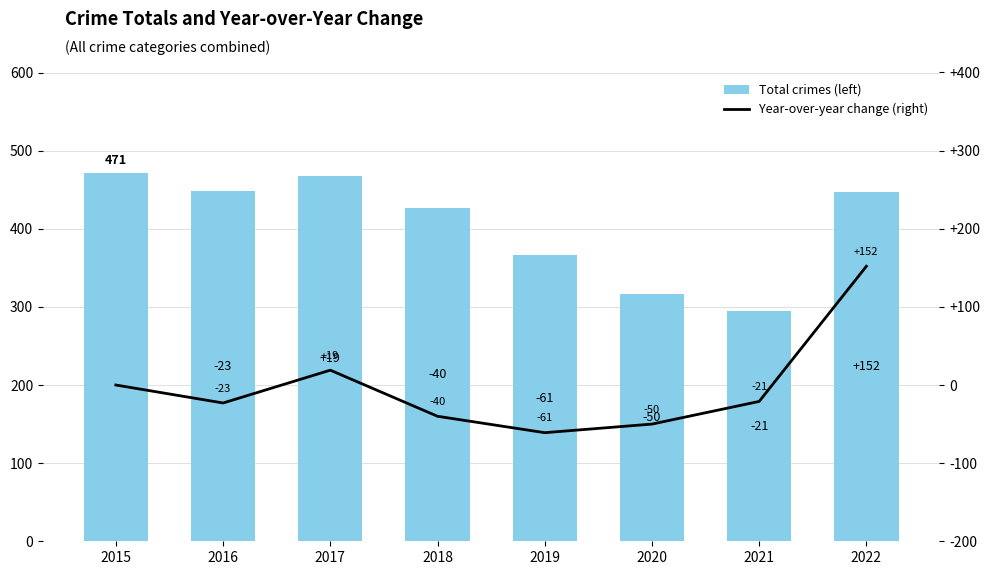

Rank the series at 2016 from lowest to highest value.

Year-over-year change (right), Total crimes (left)